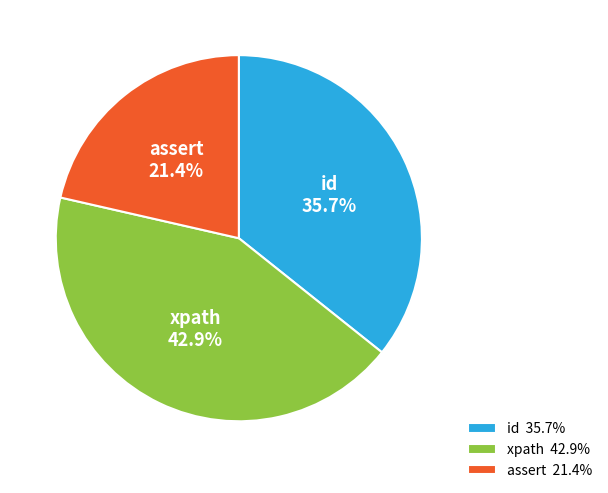

The assert slice represents 21% of the pie. True or false?

True